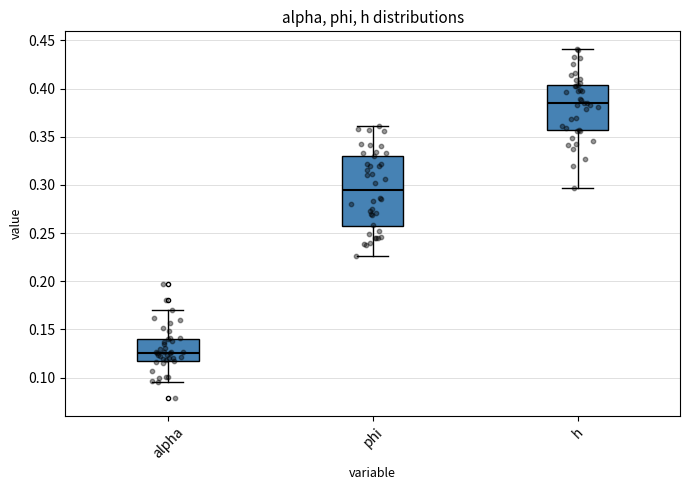

Which box's median line is the highest?

h